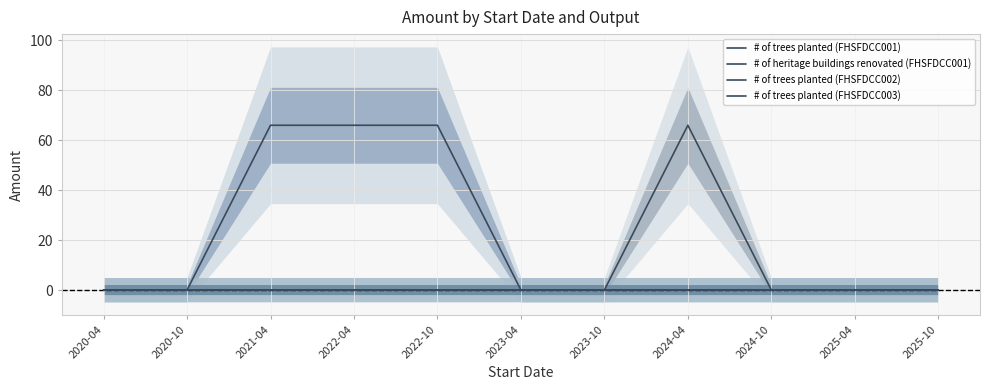

True or false: # of trees planted (FHSFDCC002) and # of heritage buildings renovated (FHSFDCC001) cross at least once.

False